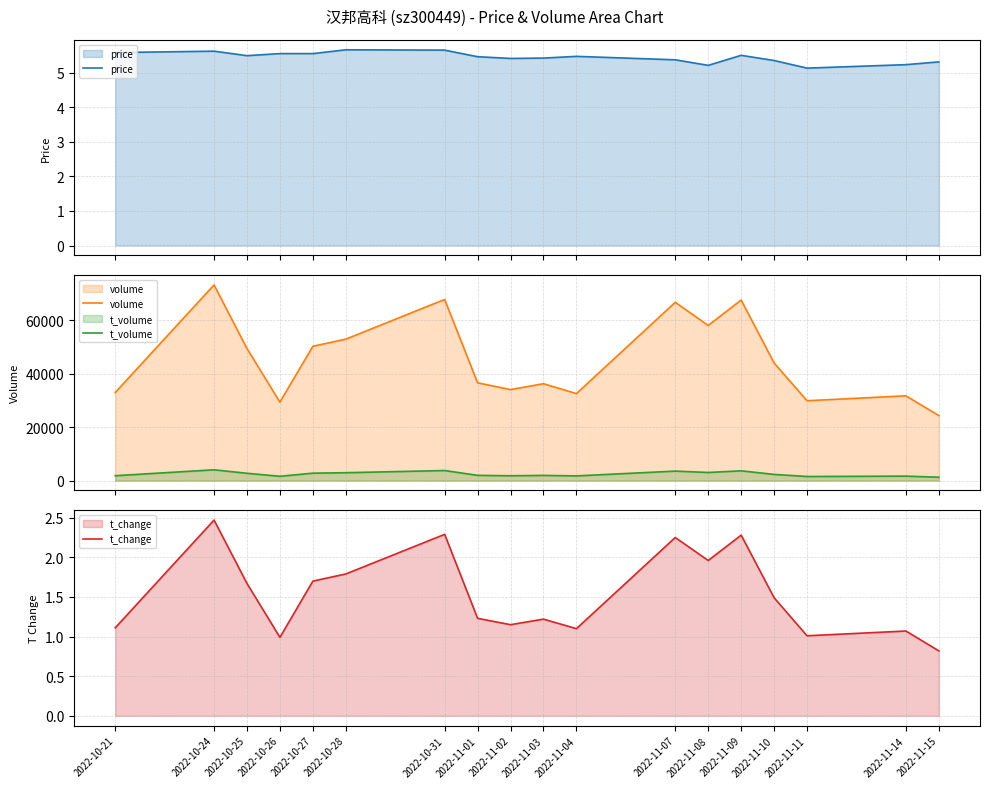

What are all the series names shown in the legend?

price, volume, t_volume, t_change